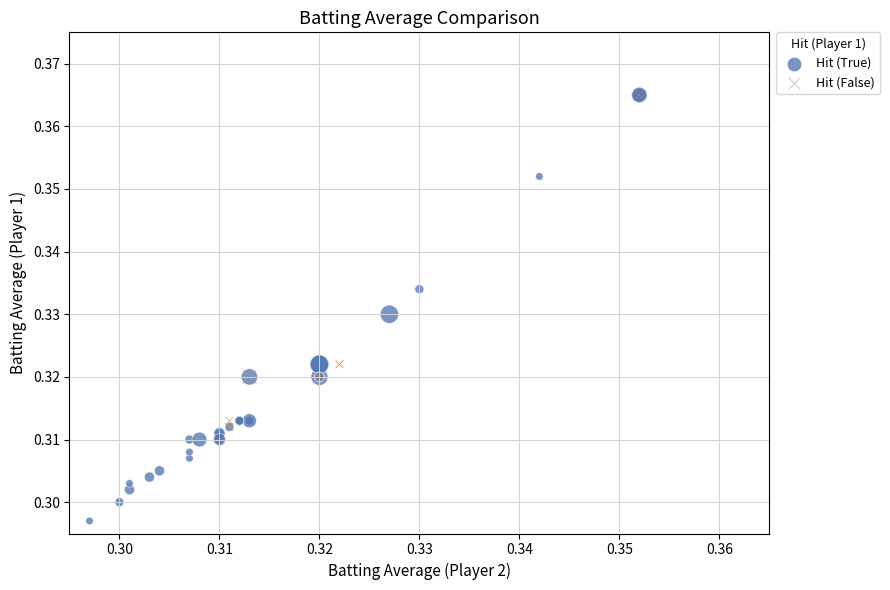

Which series contains the lowest Y value?

Hit (True)